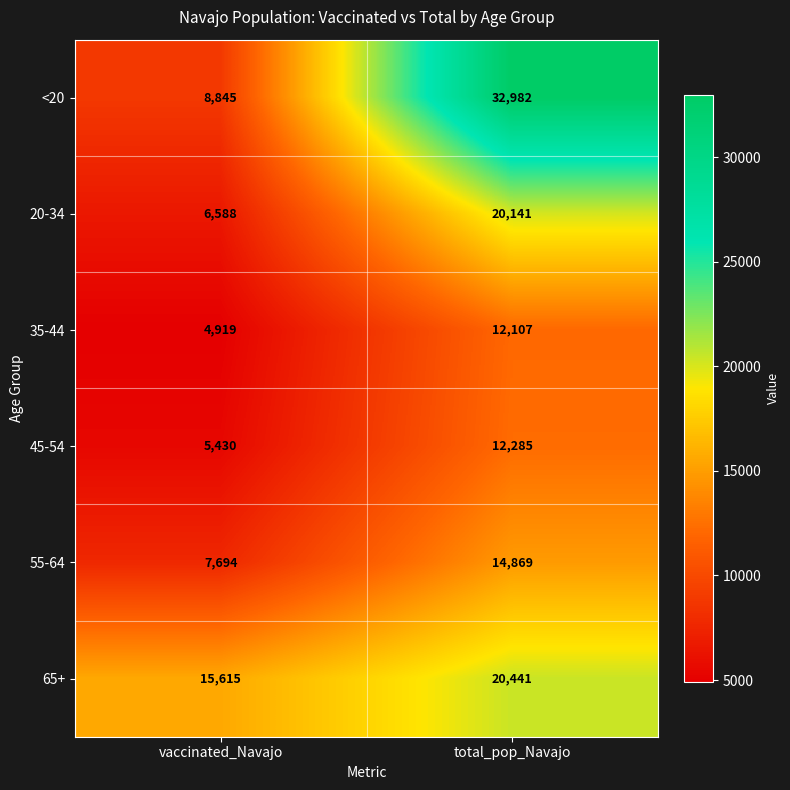

What is the total value across all series at vaccinated_Navajo?

49091